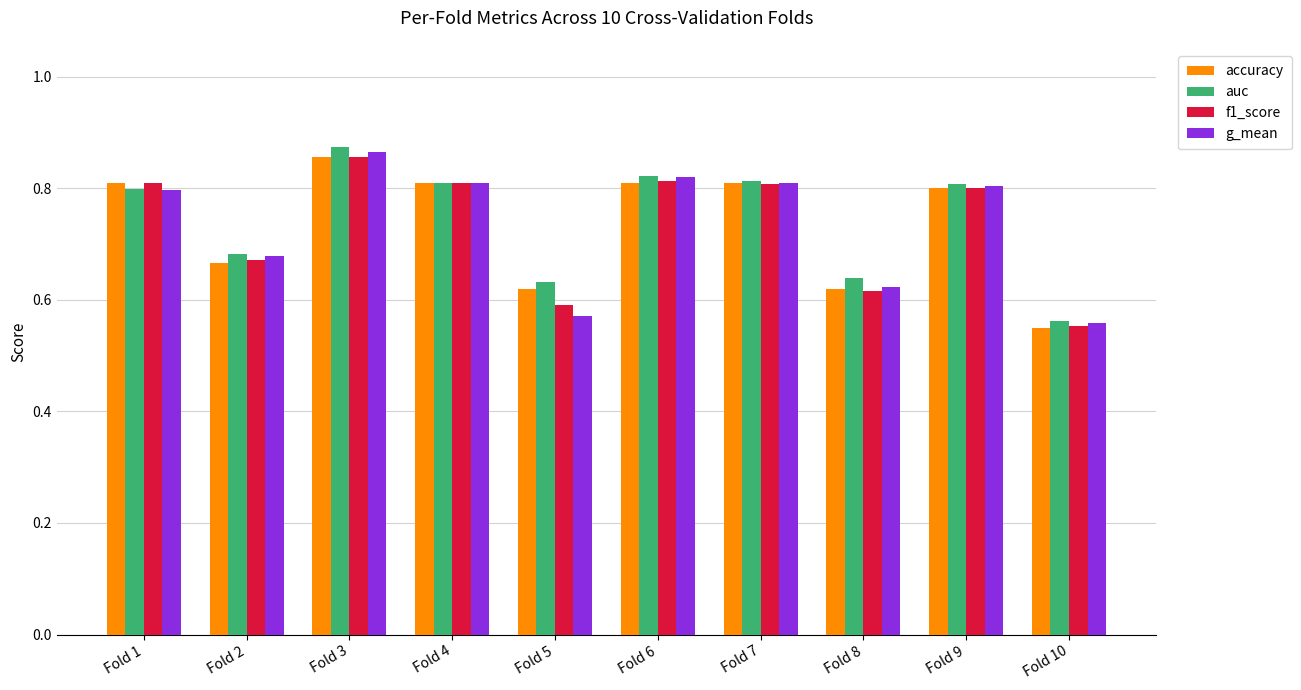

Does the chart contain stacked bars?

No